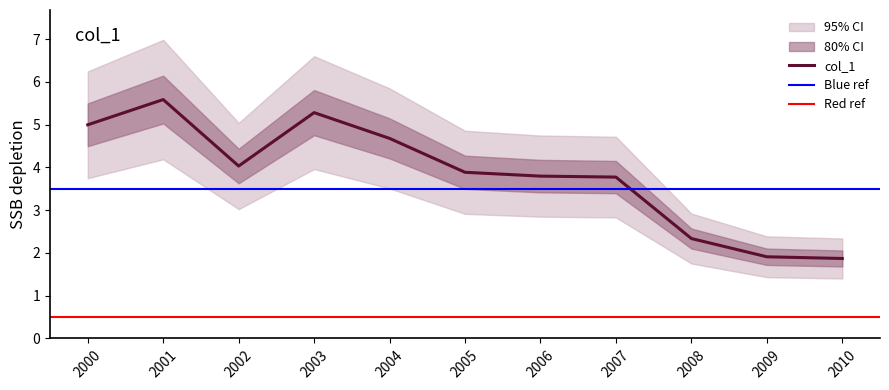

Is this an area chart (filled region under the line)?

No